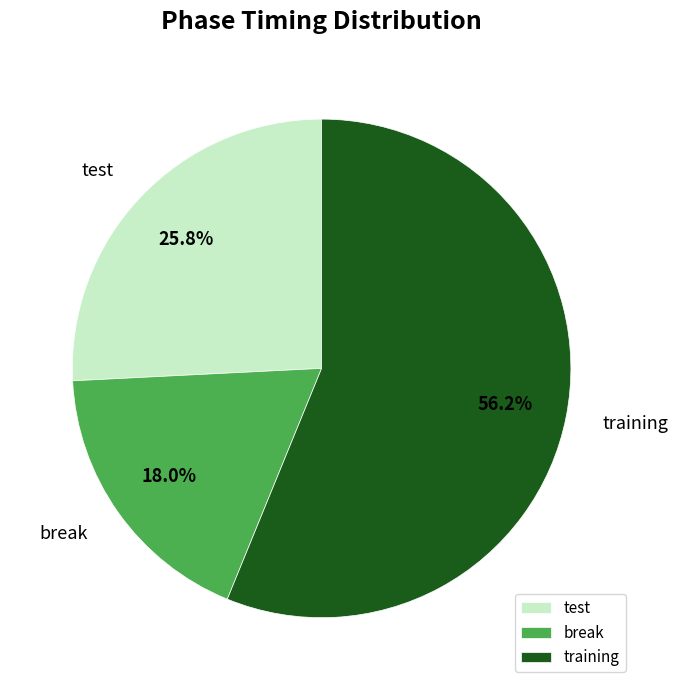

To the nearest percent, what portion does test represent?

26%